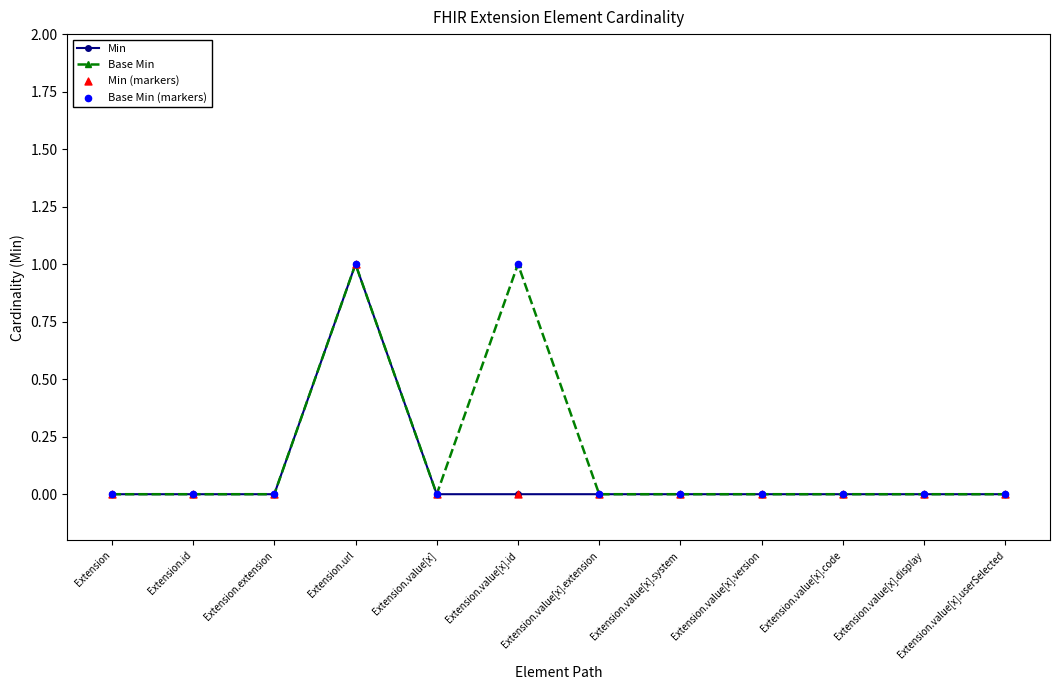

The value of Min at Extension.value[x].id is 0. True or false?

True